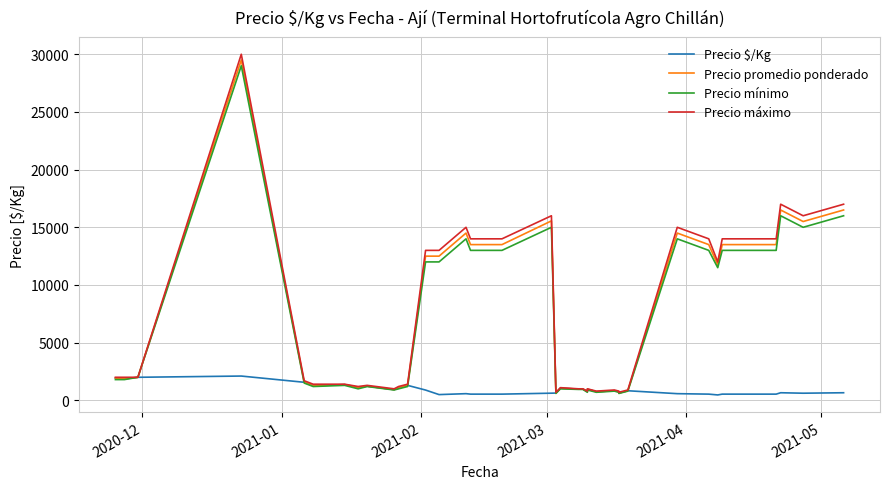

What is the minimum value for Precio promedio ponderado?

633